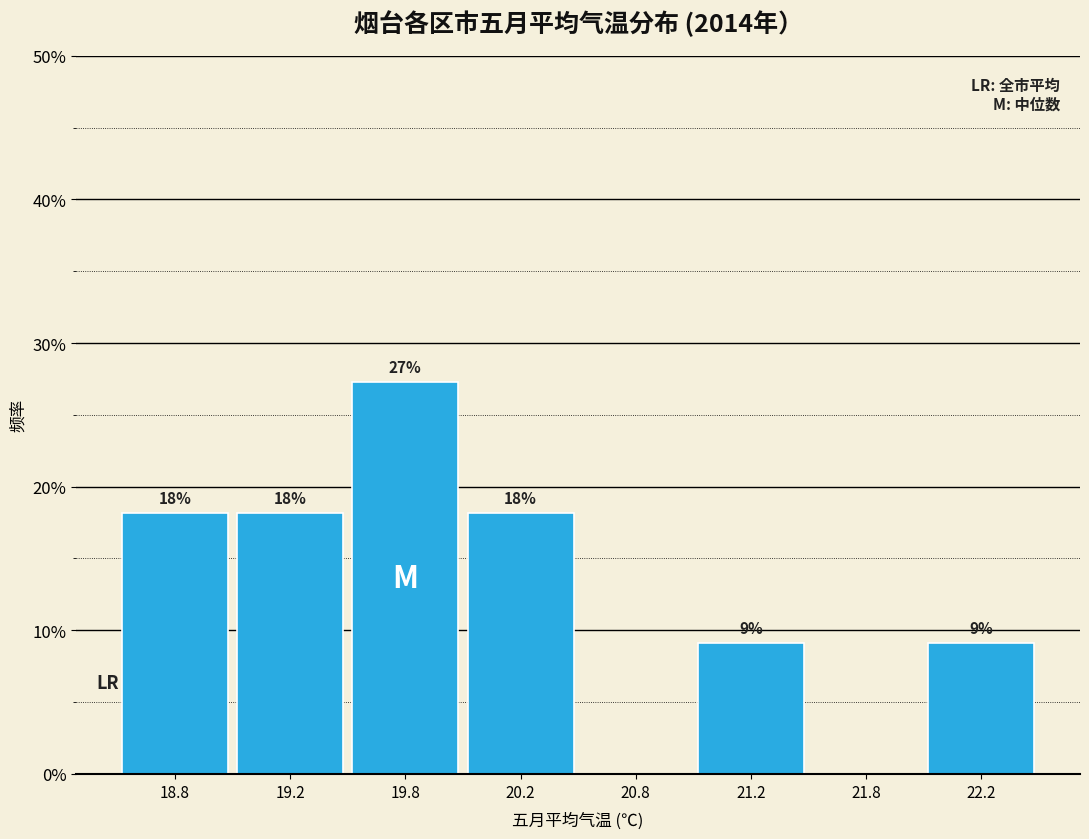

Are the bars horizontal?

No